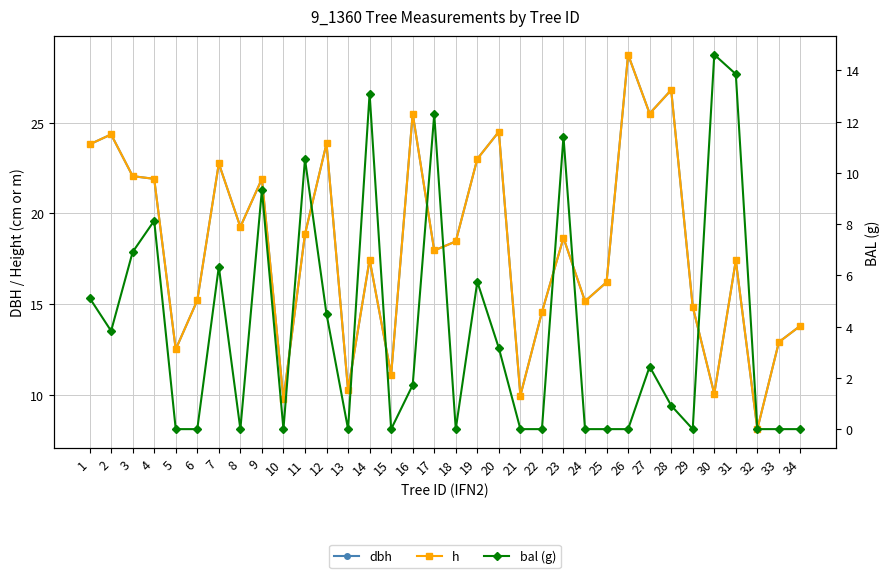

Is the value of h at 10 greater than the value of bal (g) at 19?

Yes